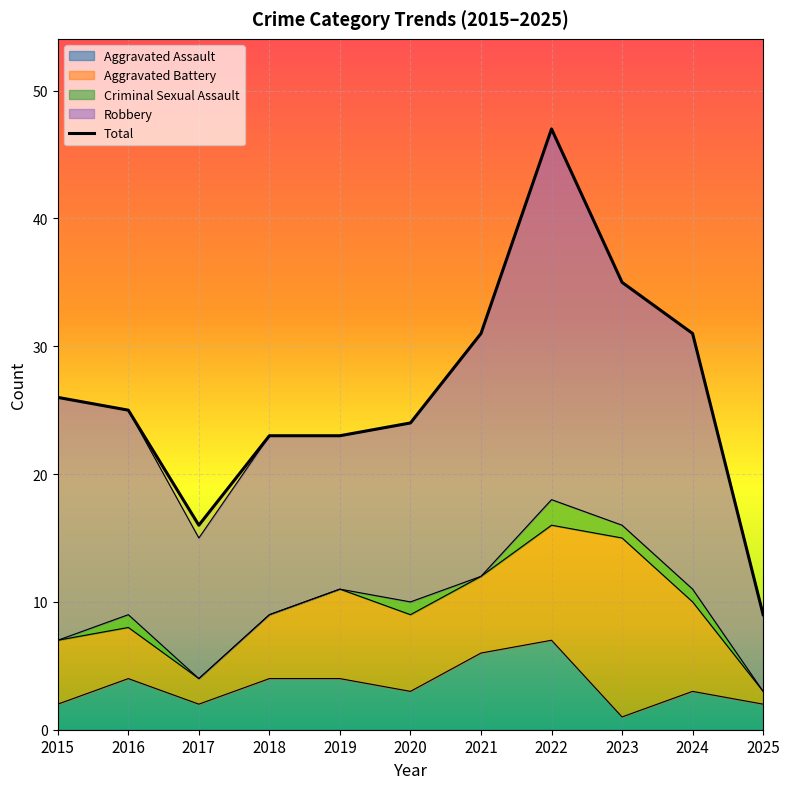

True or false: Robbery and Total intersect in this chart.

False